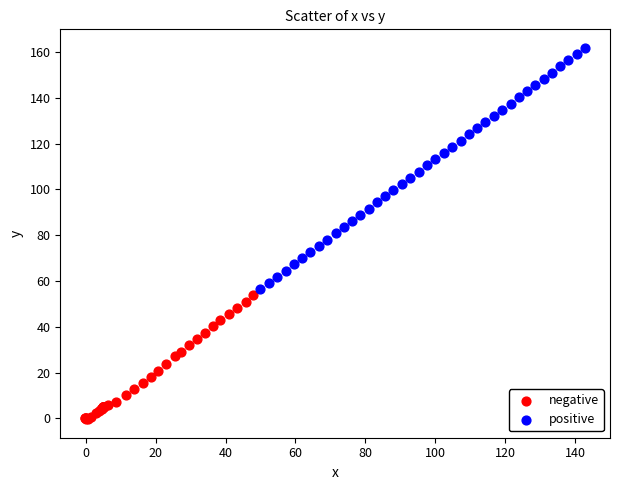

Which series contains the lowest Y value?

negative